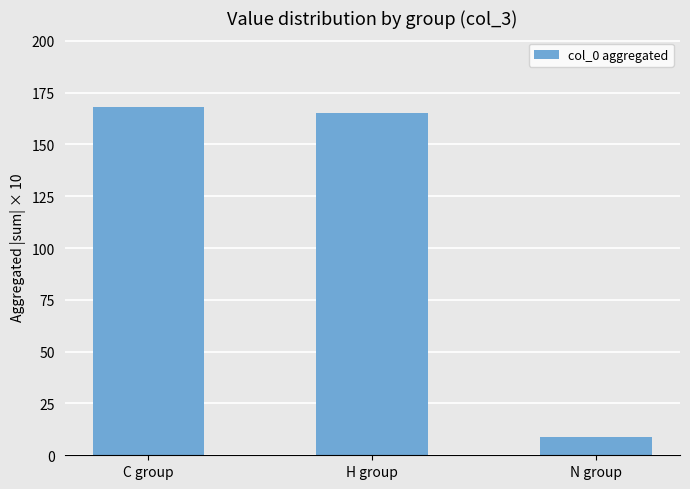

Rank the categories by value from lowest to highest.

N group, H group, C group